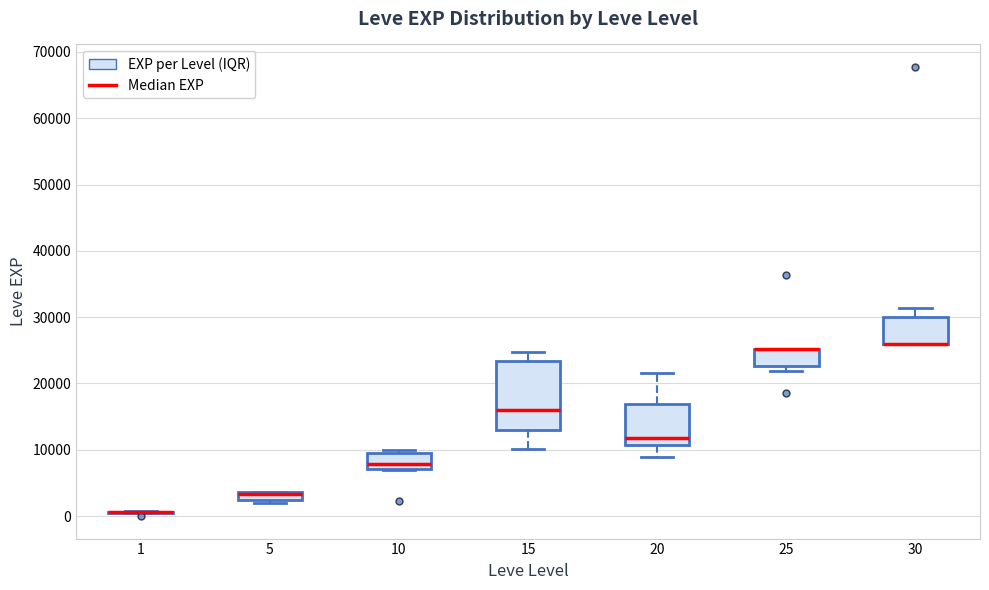

Comparing the boxes themselves (not the whiskers), which one is the tallest?

15